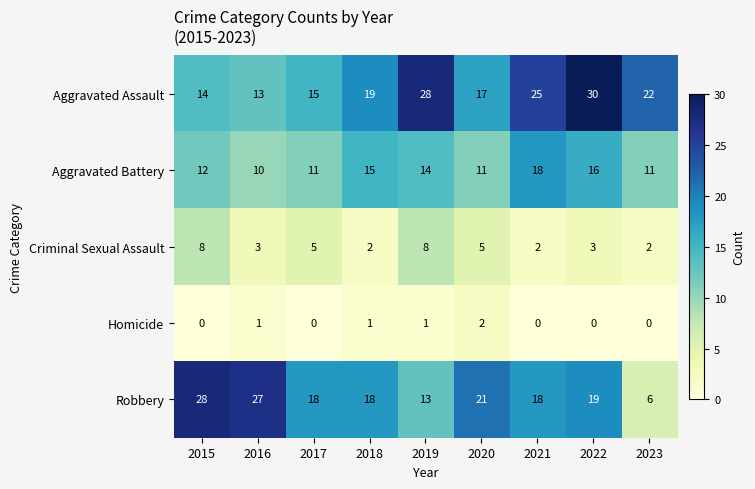

At which label does Aggravated Assault reach its peak?

2022